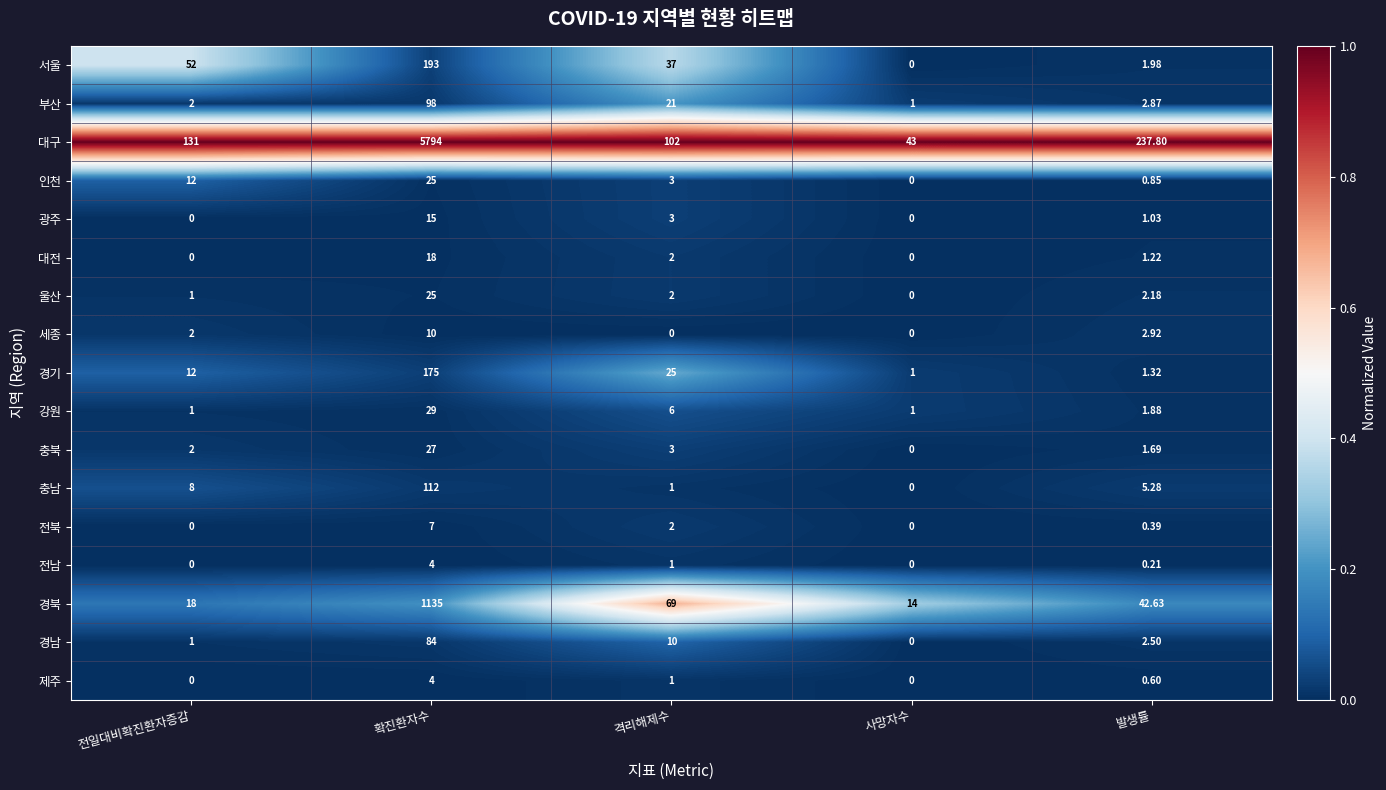

At which label is 충남 closest to 56?

전일대비확진환자증감